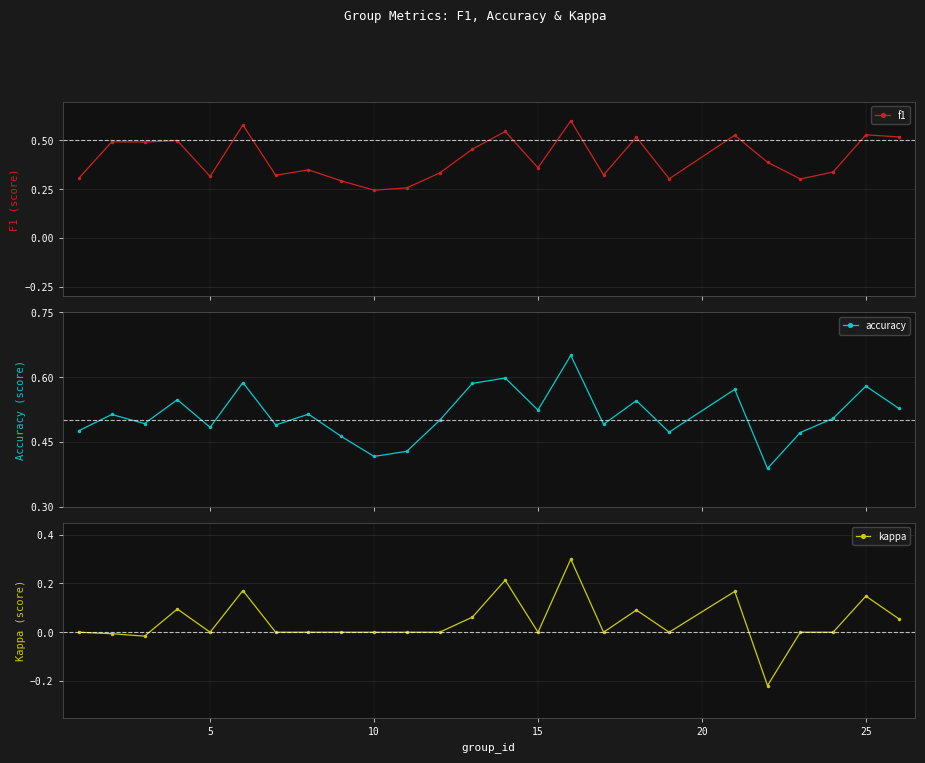

What is the difference between the second highest and minimum values in the kappa series?

0.4